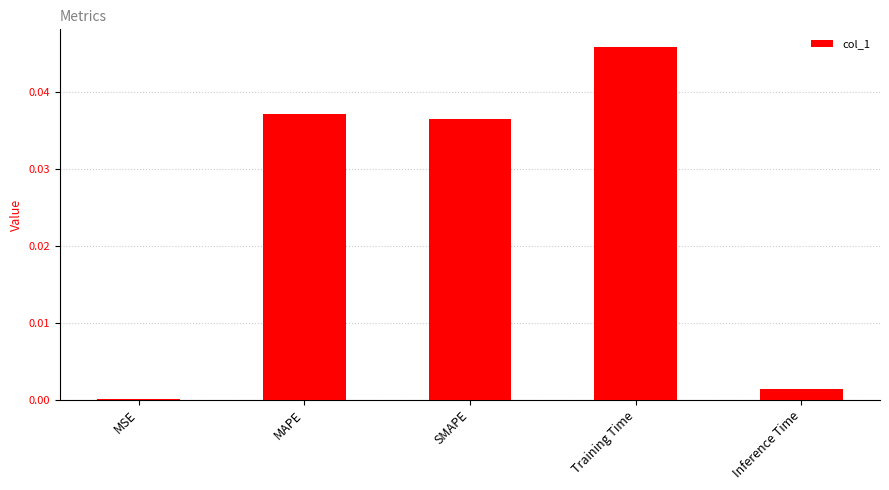

How many series are shown in this chart?

1